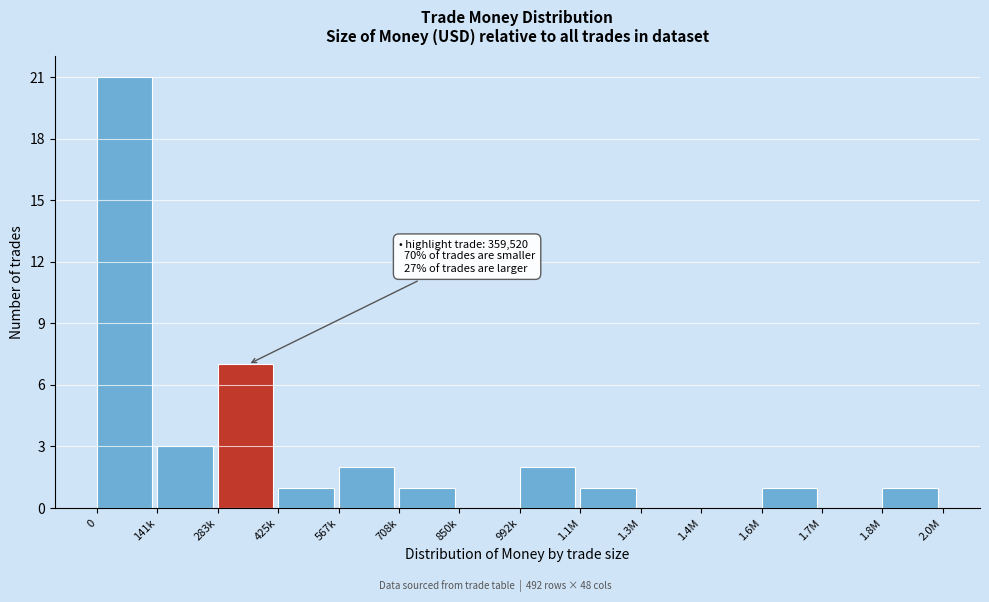

Reading left to right, what are all the values shown in this chart?

0=21	141k=3	283k=7	425k=1	567k=2	708k=1	850k=0	992k=2	1.1M=1	1.3M=0	1.4M=0	1.6M=1	1.7M=0	1.8M=1